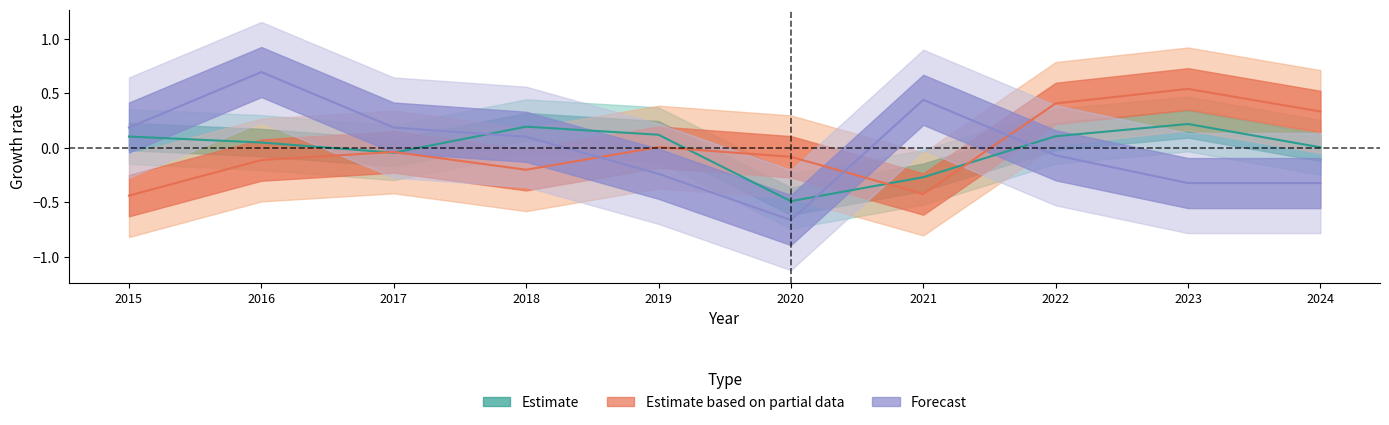

What is the total value across all series at 2020?

-1.2